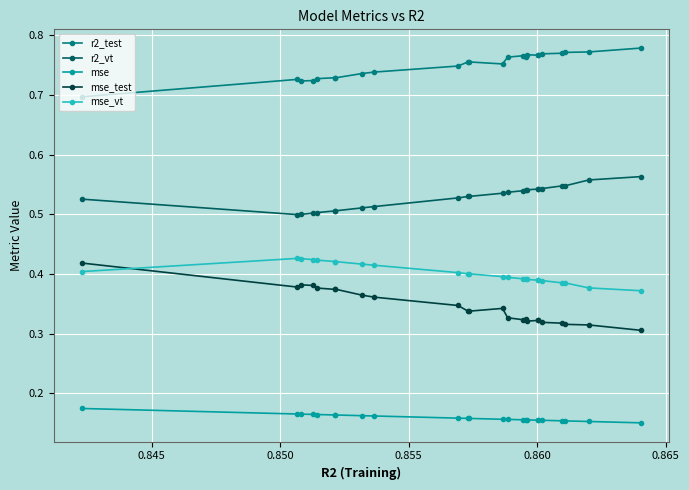

True or false: mse_test and mse cross at least once.

False